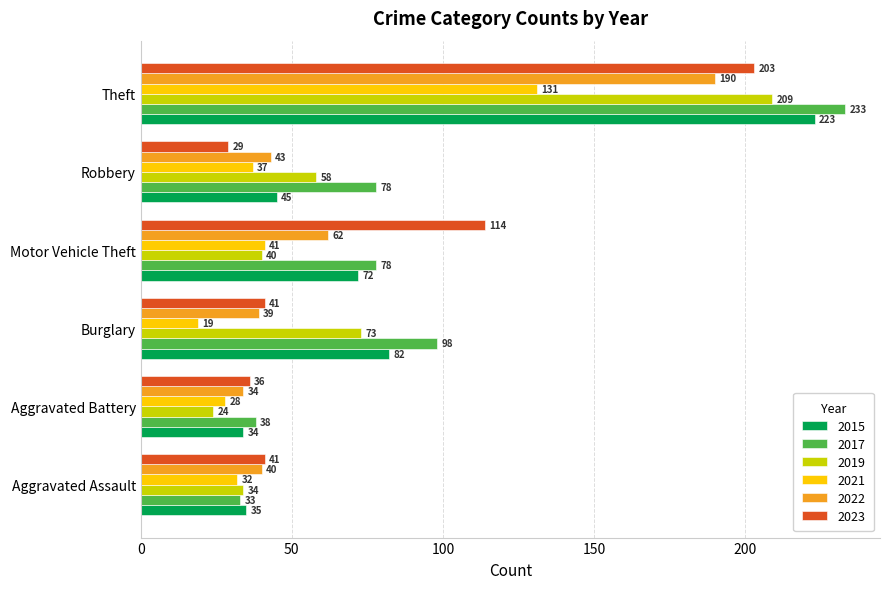

Which series has the widest spread of values?

2017